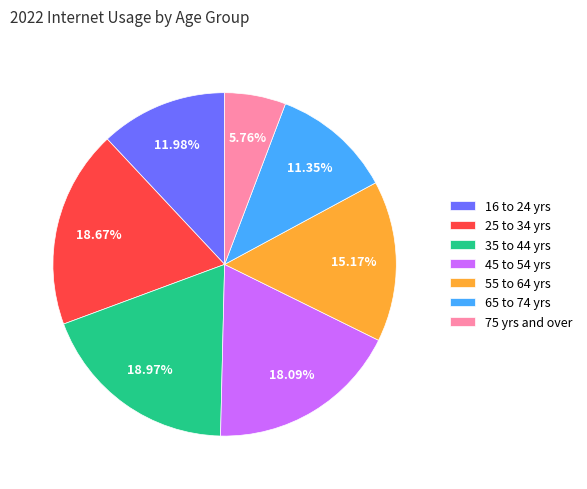

Does 45 to 54 yrs account for over 50% of the chart?

No